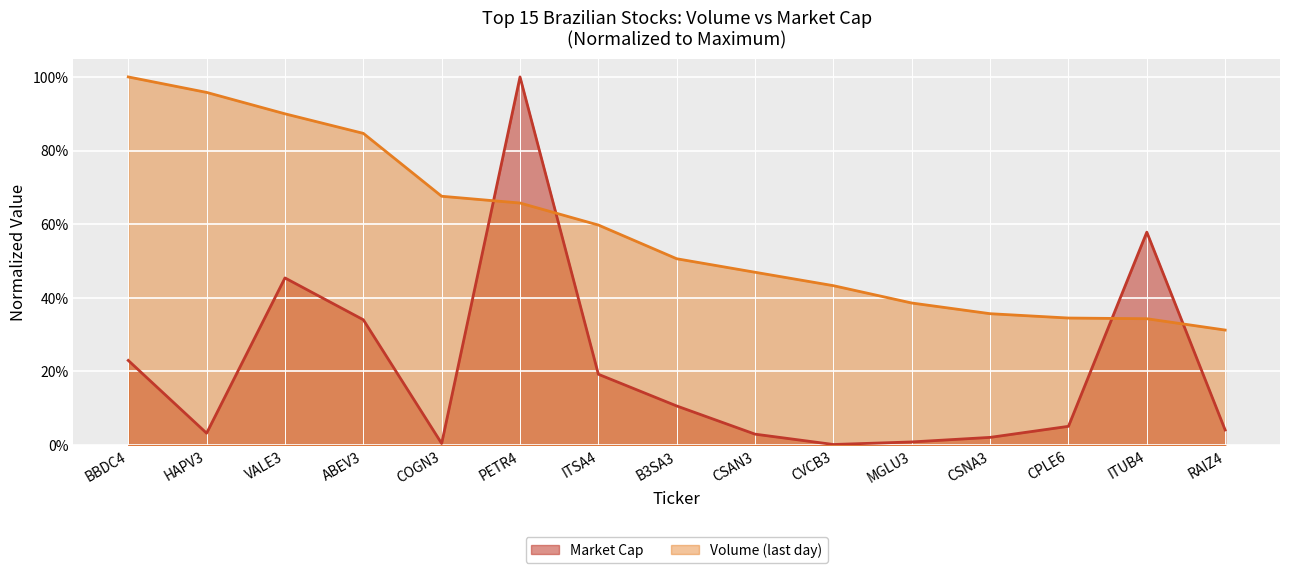

What are all the series names shown in the legend?

Market Cap, Volume (last day)